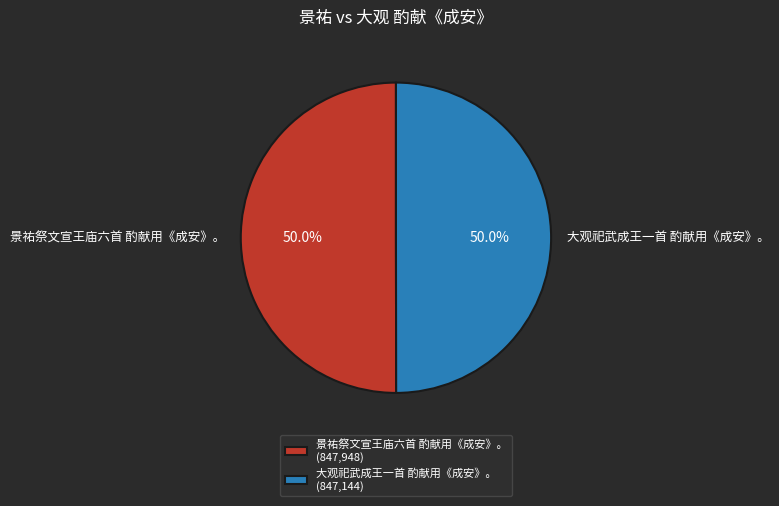

What is the ratio of the value at 景祐祭文宣王庙六首 酌献用《成安》。 to the value at 大观祀武成王一首 酌献用《成安》。?

1.0